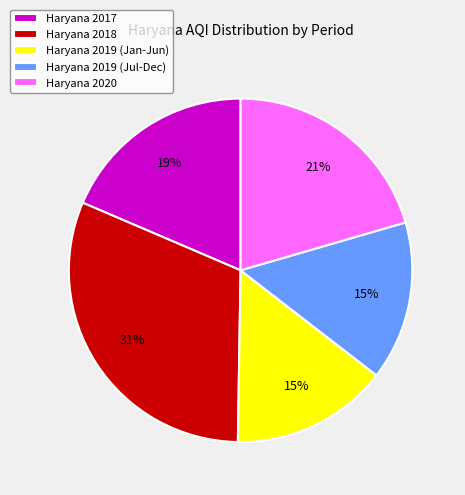

What percentage is the Haryana 2017 slice, to the nearest percent?

19%